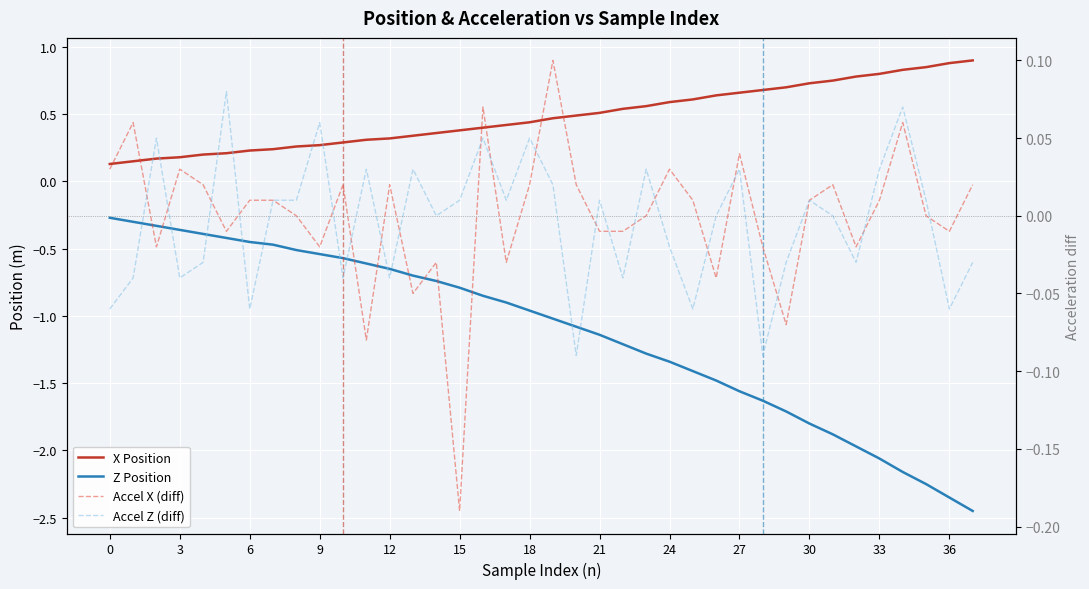

True or false: X Position and Z Position cross at least once.

False